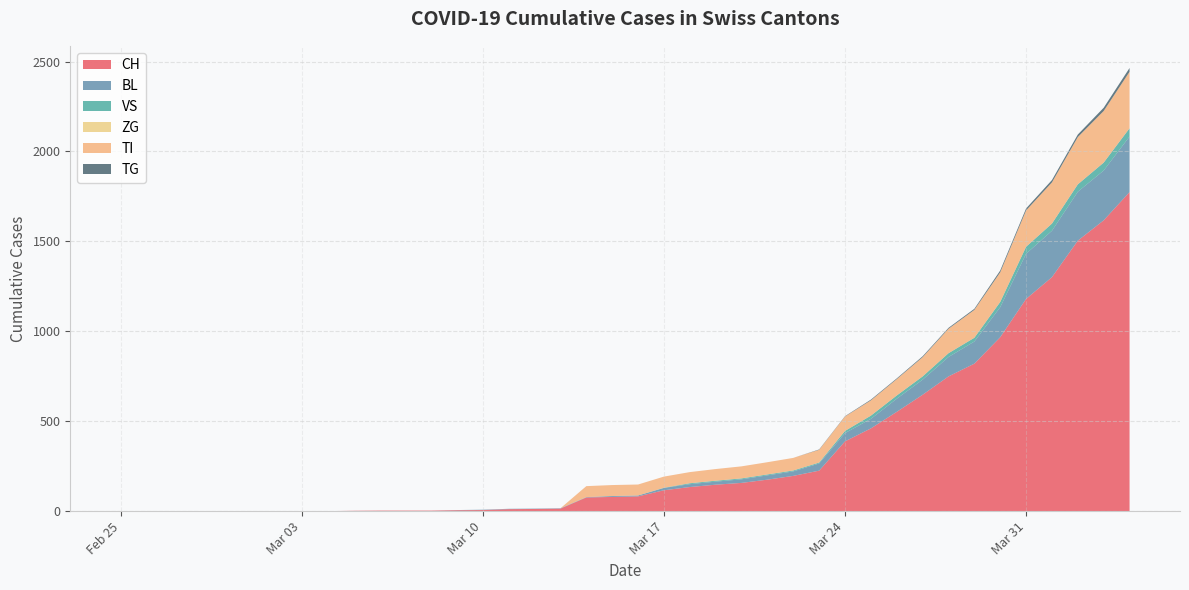

What is the maximum value for CH?

1774